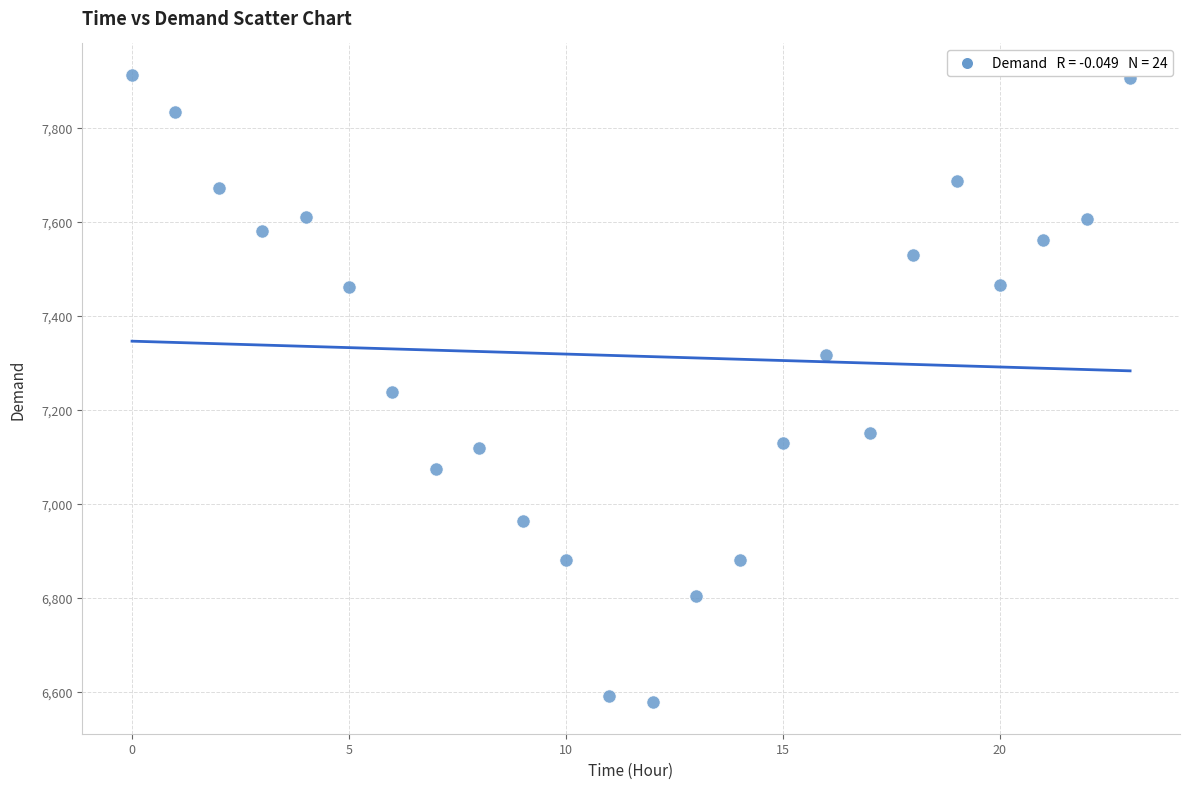

What is the range of Y values (max minus min)?

1335